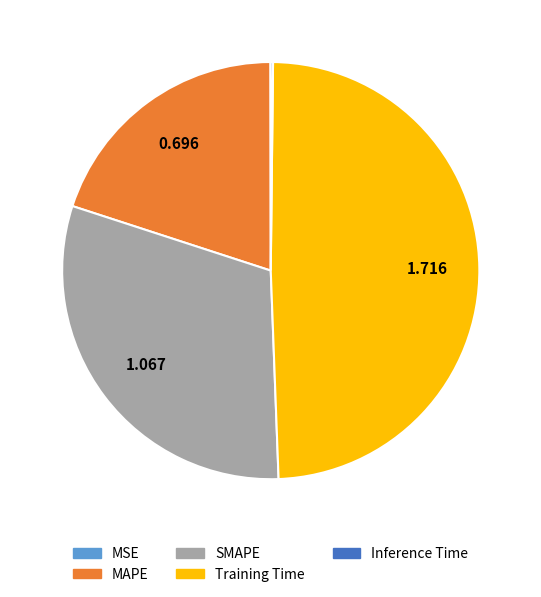

Is there a majority slice in this chart?

No